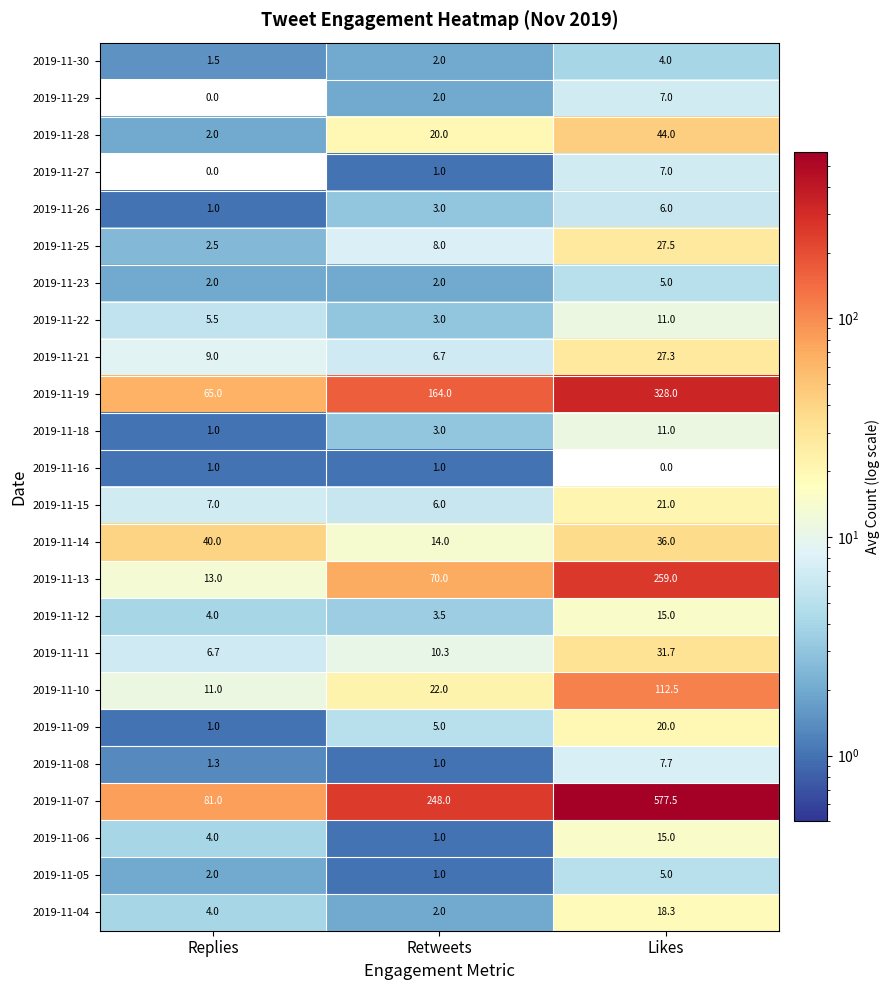

What is the average value of the 2019-11-12 series?

7.5